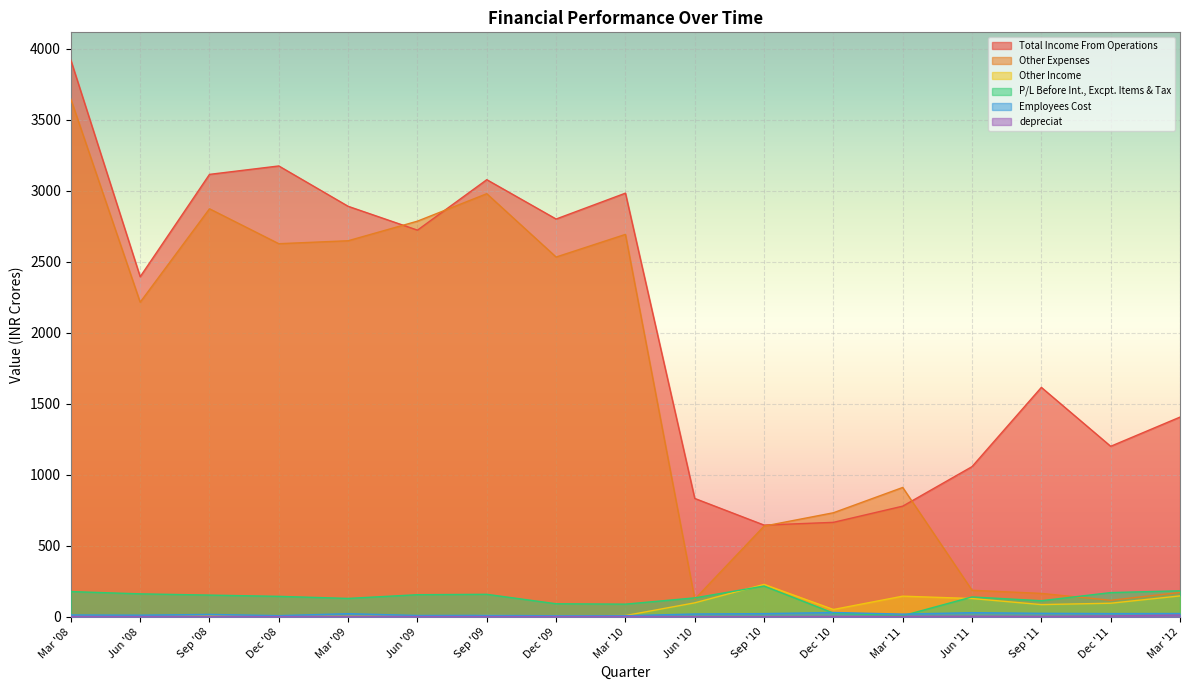

Reading left to right, what are all the values shown in this chart?

Total Income From Operations: 3919.1	2394.8	3115.2	3174.5	2890.5	2722.8	3077.9	2801.1	2983.1	834.2	646.7	666.0	780.0	1058.2	1615.9	1201.3	1406.8
Other Expenses: 3645.1	2215.3	2873.1	2627.3	2648.1	2786.0	2979.2	2533.4	2692.8	125.4	639.4	733.5	911.5	187.8	165.9	117.2	172.4
Other Income: 2.9	1.1	5.2	2.3	4.2	2.9	10.3	7.2	9.7	99.5	229.3	52.5	146.4	129.7	87.0	96.7	148.3
P/L Before Int., Excpt. Items & Tax: 178.7	162.7	153.9	145.1	130.5	156.7	159.4	93.0	90.2	134.3	217.7	27.4	8.6	140.9	114.3	171.5	184.3
Employees Cost: 13.9	12.6	17.9	9.2	23.0	10.3	11.0	8.3	8.7	20.9	23.6	31.5	20.0	30.2	25.8	23.9	24.3
depreciat: 3.0	2.9	3.0	3.0	3.2	3.0	3.0	3.1	3.6	2.6	2.6	3.9	4.2	5.2	4.2	7.1	13.3